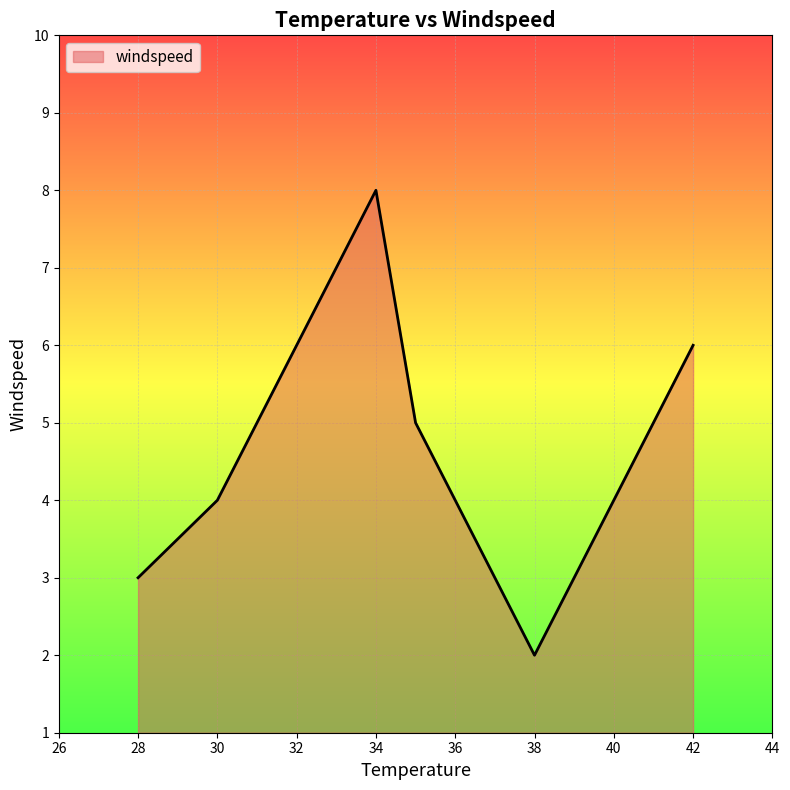

What is the maximum value shown in the chart?

8